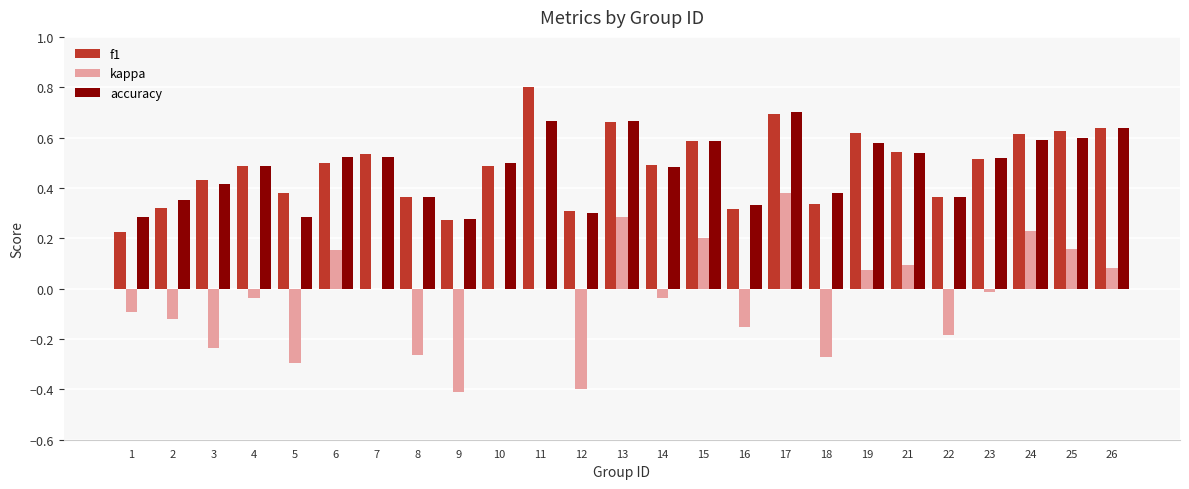

Which series changed the most between 9 and 26?

kappa